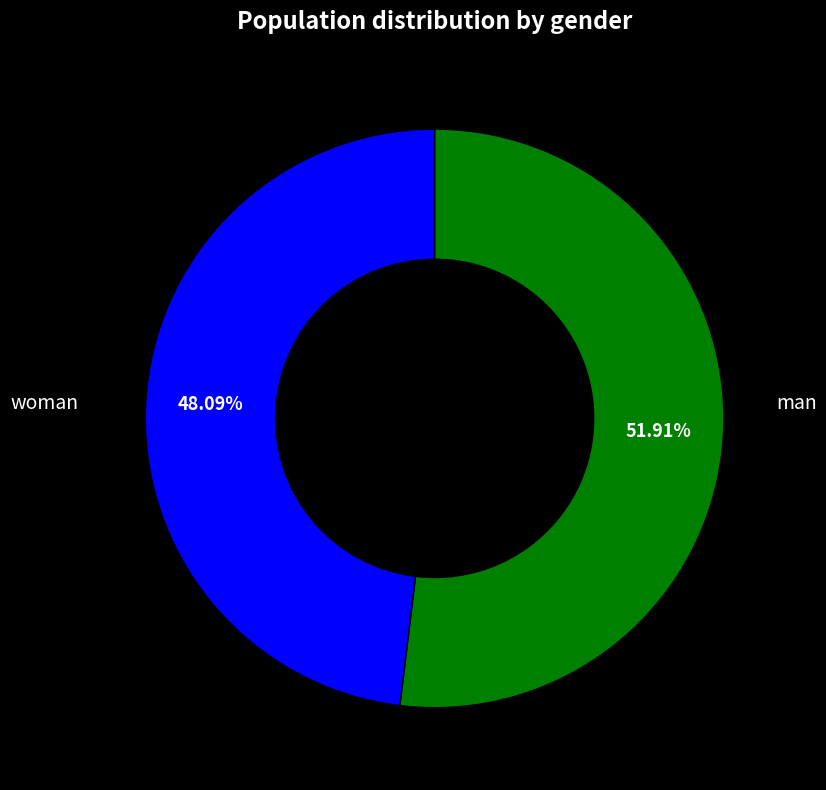

Rank the categories by value from lowest to highest.

man, woman